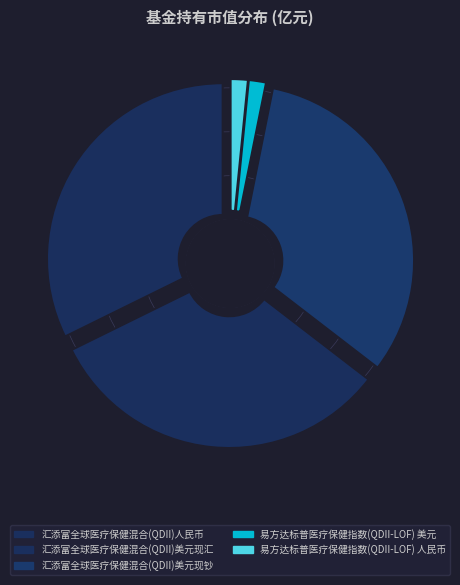

Is the sum of 易方达标普医疗保健指数(QDII-LOF) 人民币 and 易方达标普医疗保健指数(QDII-LOF) 美元 greater than half?

No